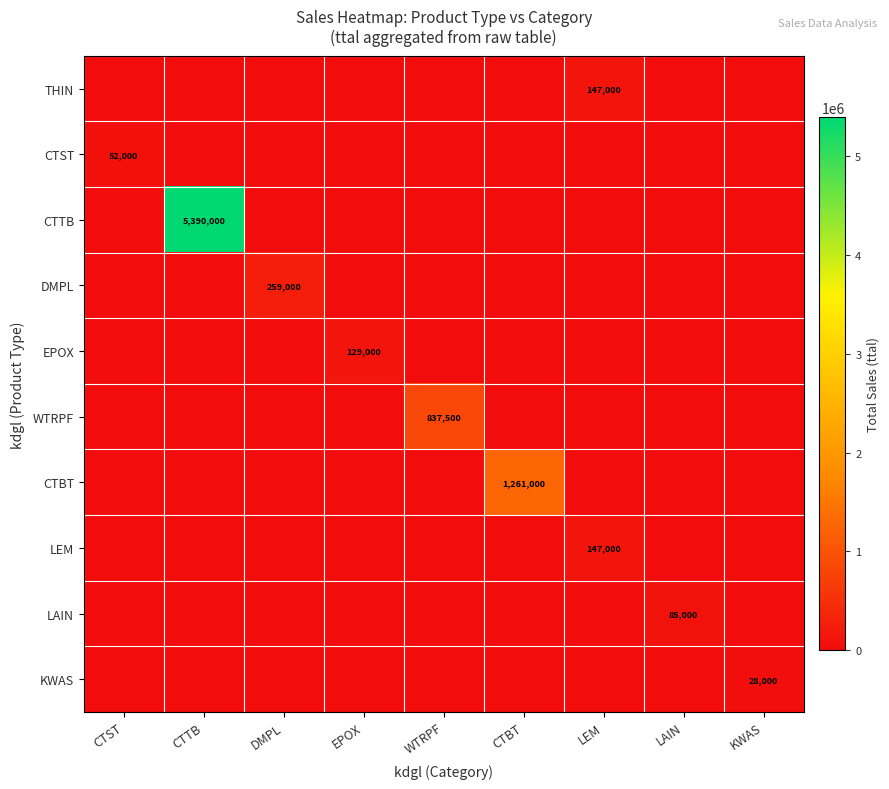

What is the difference between the highest and lowest values at LEM?

147000